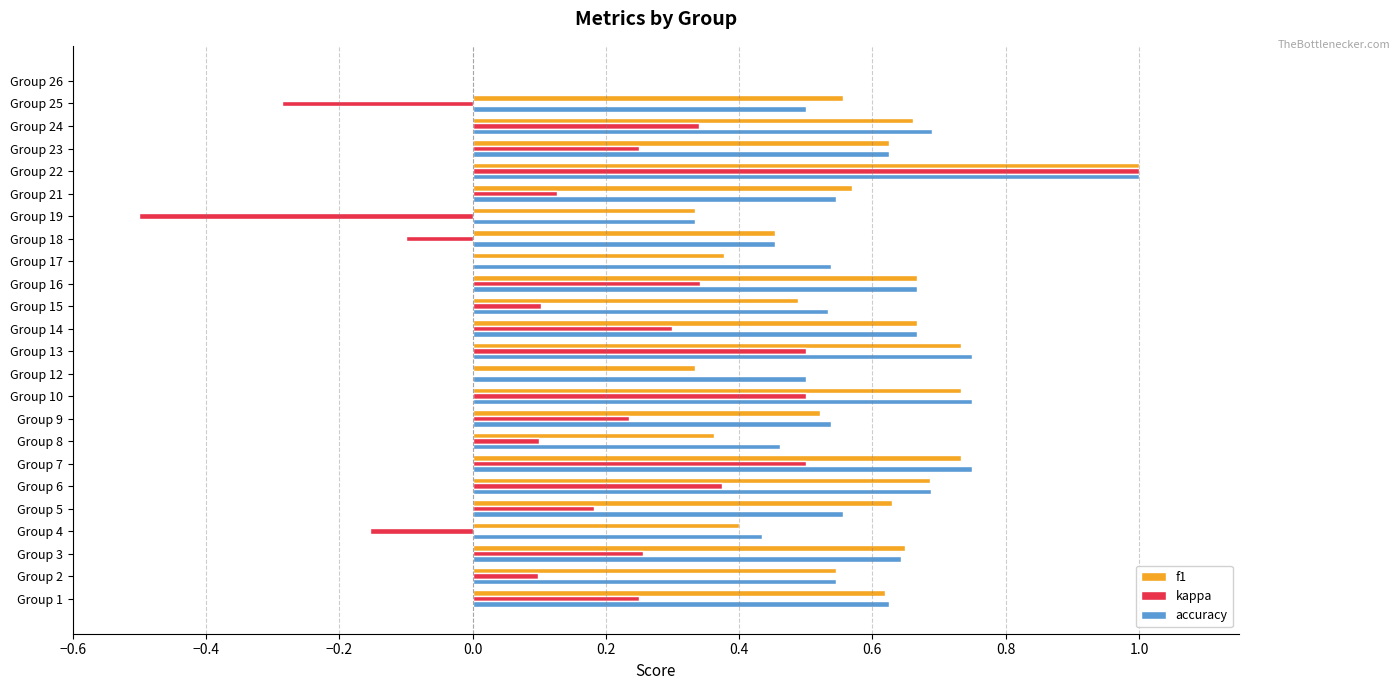

At which category is the sum across all series the highest?

Group 22